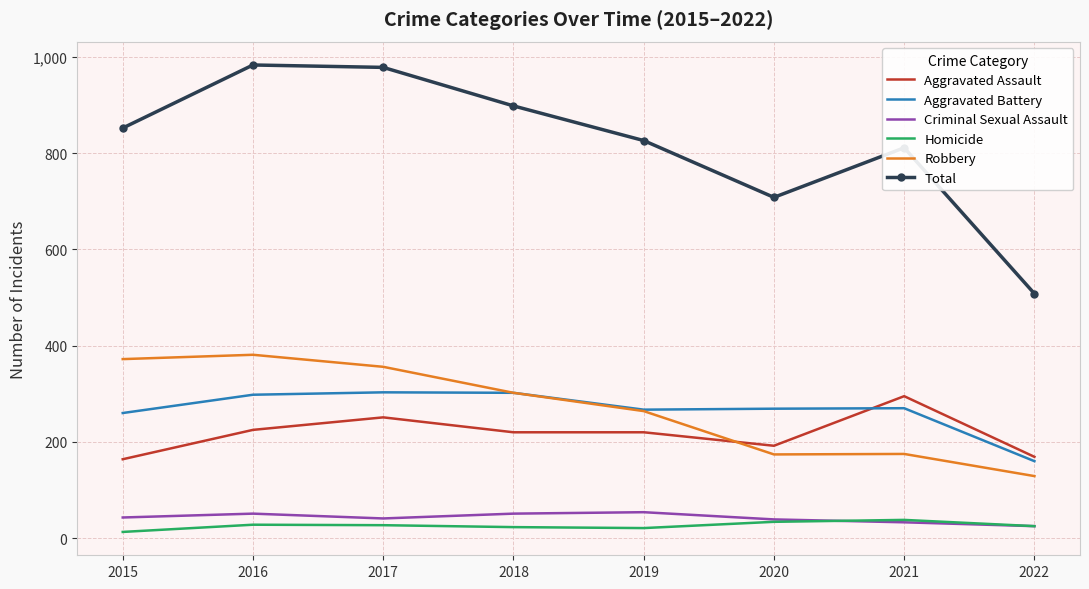

What is the total value across all series at 2018?

1796